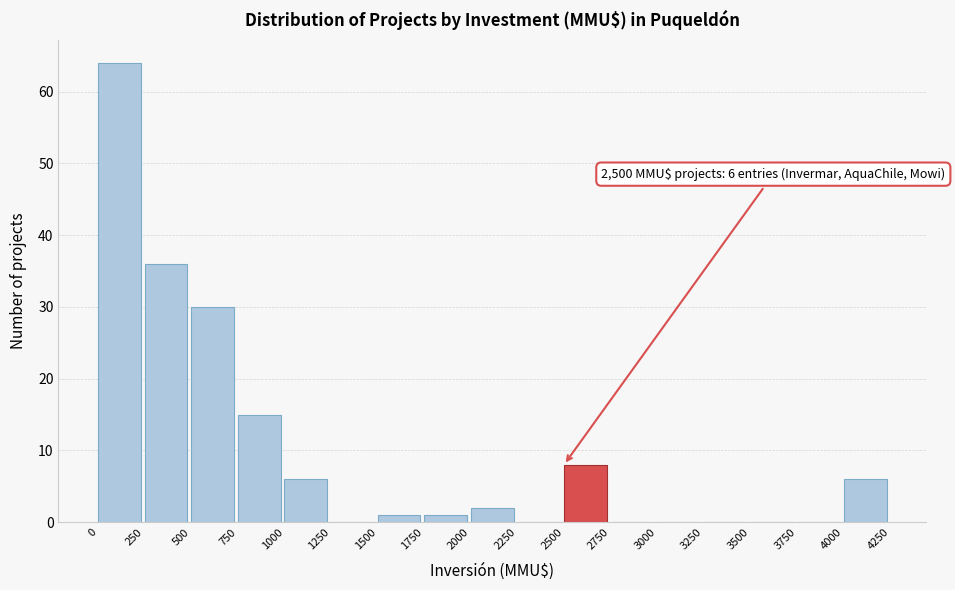

Which range on the x-axis has the tallest bar?

0 to 250